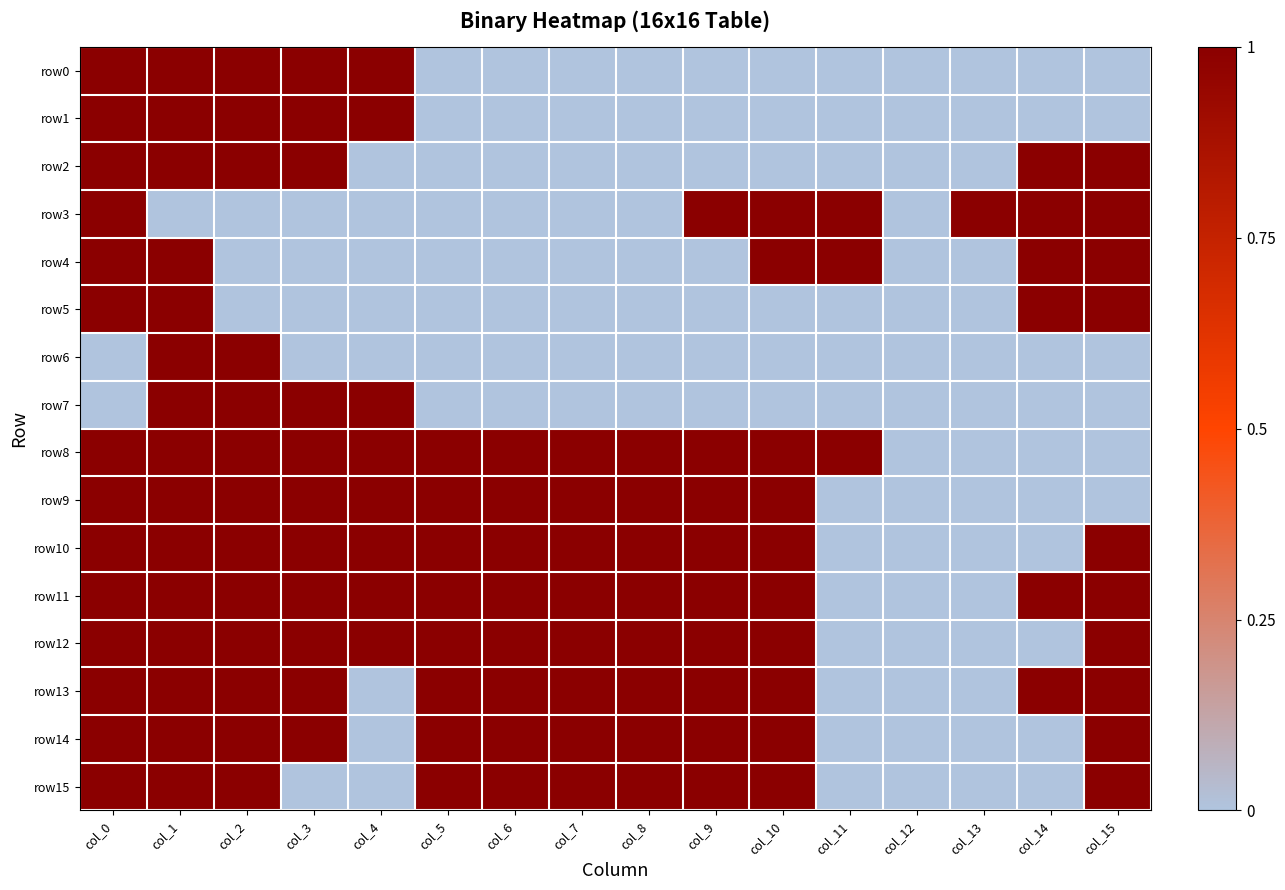

Reading left to right, list all the values displayed in this chart.

row0: col_0=1	col_1=1	col_2=1	col_3=1	col_4=1	col_5=0	col_6=0	col_7=0	col_8=0	col_9=0	col_10=0	col_11=0	col_12=0	col_13=0	col_14=0	col_15=0
row1: col_0=1	col_1=1	col_2=1	col_3=1	col_4=1	col_5=0	col_6=0	col_7=0	col_8=0	col_9=0	col_10=0	col_11=0	col_12=0	col_13=0	col_14=0	col_15=0
row2: col_0=1	col_1=1	col_2=1	col_3=1	col_4=0	col_5=0	col_6=0	col_7=0	col_8=0	col_9=0	col_10=0	col_11=0	col_12=0	col_13=0	col_14=1	col_15=1
row3: col_0=1	col_1=0	col_2=0	col_3=0	col_4=0	col_5=0	col_6=0	col_7=0	col_8=0	col_9=1	col_10=1	col_11=1	col_12=0	col_13=1	col_14=1	col_15=1
row4: col_0=1	col_1=1	col_2=0	col_3=0	col_4=0	col_5=0	col_6=0	col_7=0	col_8=0	col_9=0	col_10=1	col_11=1	col_12=0	col_13=0	col_14=1	col_15=1
row5: col_0=1	col_1=1	col_2=0	col_3=0	col_4=0	col_5=0	col_6=0	col_7=0	col_8=0	col_9=0	col_10=0	col_11=0	col_12=0	col_13=0	col_14=1	col_15=1
row6: col_0=0	col_1=1	col_2=1	col_3=0	col_4=0	col_5=0	col_6=0	col_7=0	col_8=0	col_9=0	col_10=0	col_11=0	col_12=0	col_13=0	col_14=0	col_15=0
row7: col_0=0	col_1=1	col_2=1	col_3=1	col_4=1	col_5=0	col_6=0	col_7=0	col_8=0	col_9=0	col_10=0	col_11=0	col_12=0	col_13=0	col_14=0	col_15=0
row8: col_0=1	col_1=1	col_2=1	col_3=1	col_4=1	col_5=1	col_6=1	col_7=1	col_8=1	col_9=1	col_10=1	col_11=1	col_12=0	col_13=0	col_14=0	col_15=0
row9: col_0=1	col_1=1	col_2=1	col_3=1	col_4=1	col_5=1	col_6=1	col_7=1	col_8=1	col_9=1	col_10=1	col_11=0	col_12=0	col_13=0	col_14=0	col_15=0
row10: col_0=1	col_1=1	col_2=1	col_3=1	col_4=1	col_5=1	col_6=1	col_7=1	col_8=1	col_9=1	col_10=1	col_11=0	col_12=0	col_13=0	col_14=0	col_15=1
row11: col_0=1	col_1=1	col_2=1	col_3=1	col_4=1	col_5=1	col_6=1	col_7=1	col_8=1	col_9=1	col_10=1	col_11=0	col_12=0	col_13=0	col_14=1	col_15=1
row12: col_0=1	col_1=1	col_2=1	col_3=1	col_4=1	col_5=1	col_6=1	col_7=1	col_8=1	col_9=1	col_10=1	col_11=0	col_12=0	col_13=0	col_14=0	col_15=1
row13: col_0=1	col_1=1	col_2=1	col_3=1	col_4=0	col_5=1	col_6=1	col_7=1	col_8=1	col_9=1	col_10=1	col_11=0	col_12=0	col_13=0	col_14=1	col_15=1
row14: col_0=1	col_1=1	col_2=1	col_3=1	col_4=0	col_5=1	col_6=1	col_7=1	col_8=1	col_9=1	col_10=1	col_11=0	col_12=0	col_13=0	col_14=0	col_15=1
row15: col_0=1	col_1=1	col_2=1	col_3=0	col_4=0	col_5=1	col_6=1	col_7=1	col_8=1	col_9=1	col_10=1	col_11=0	col_12=0	col_13=0	col_14=0	col_15=1